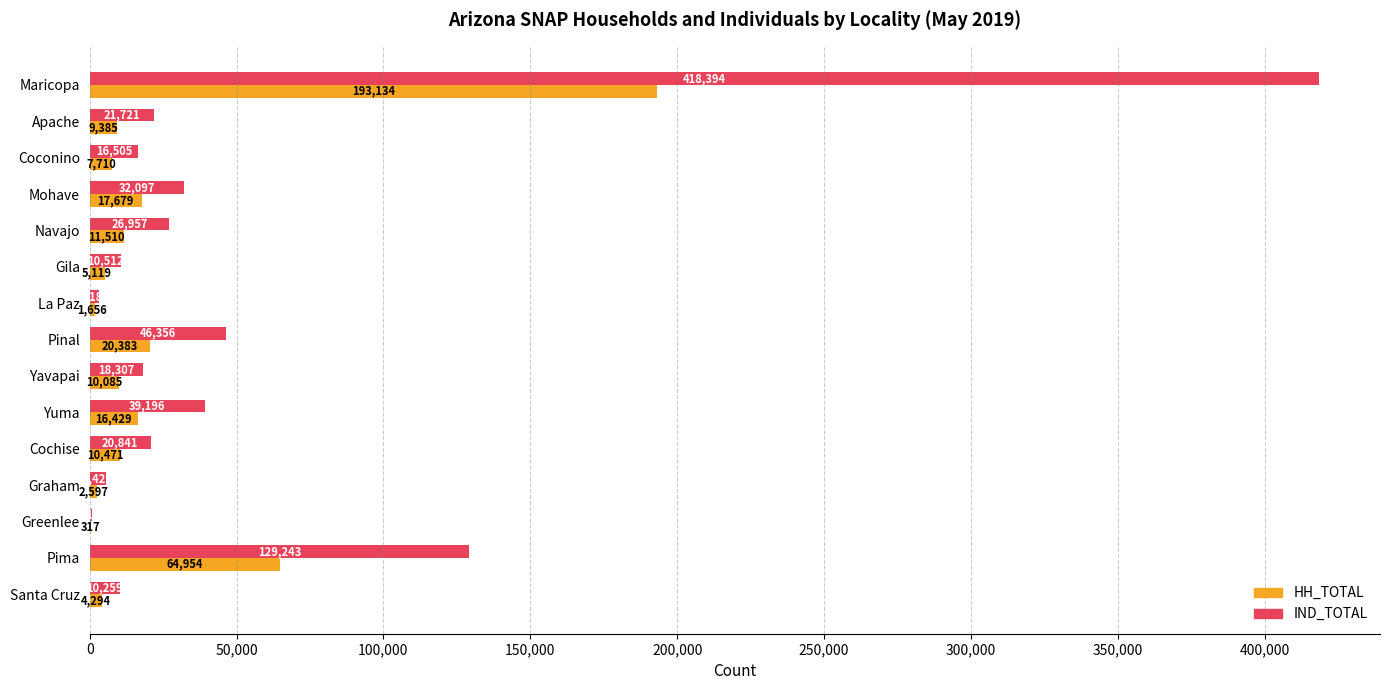

What is the maximum value shown in the chart?

418394